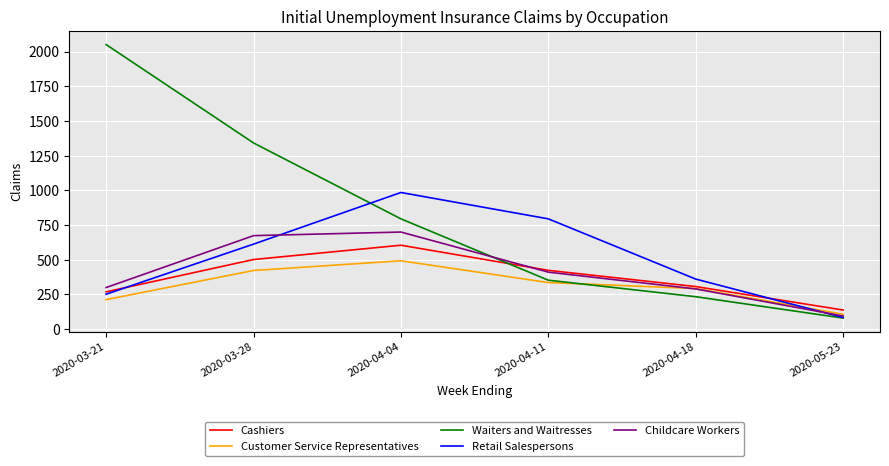

What are all the series names shown in the legend?

Cashiers, Customer Service Representatives, Waiters and Waitresses, Retail Salespersons, Childcare Workers